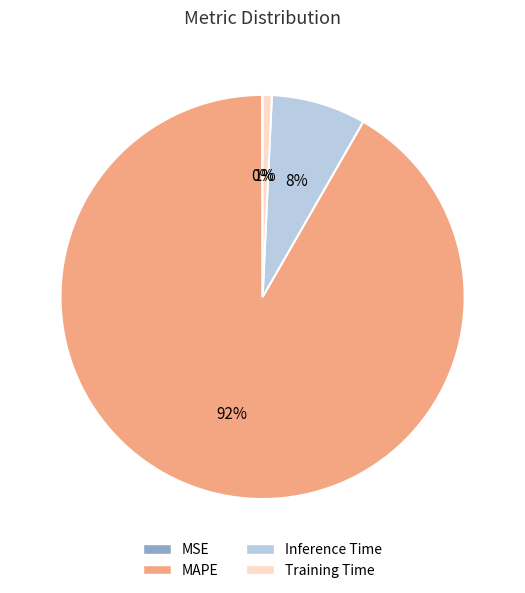

Between Training Time and MAPE, which is larger?

MAPE